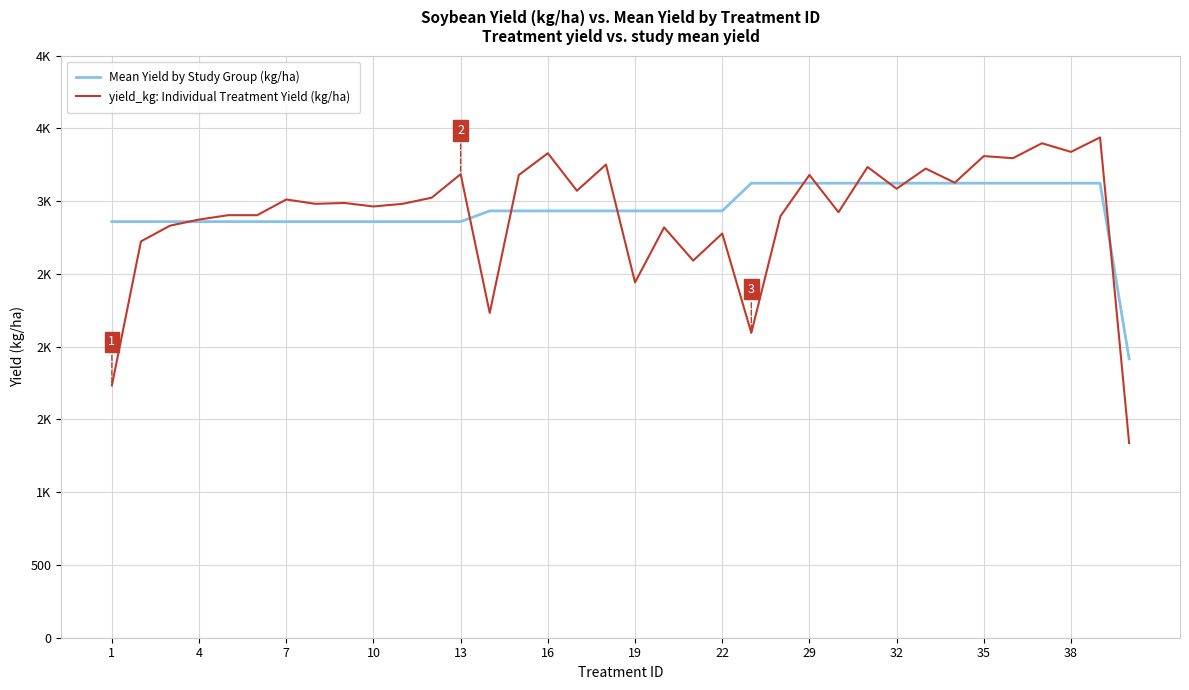

Is this an area chart (filled region under the line)?

No